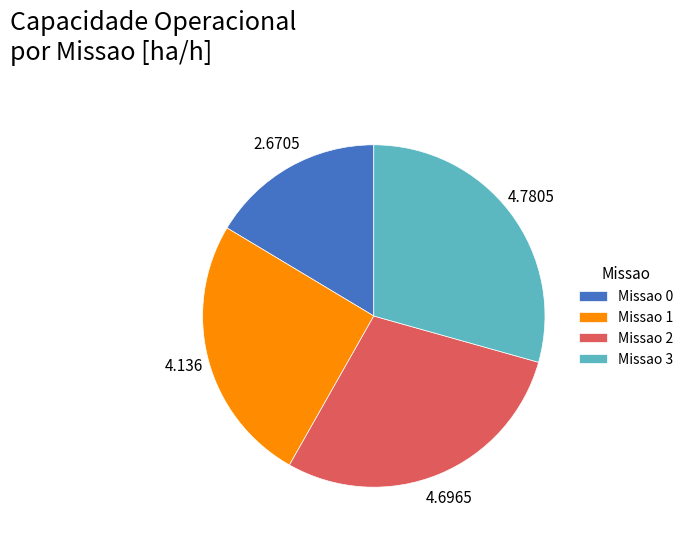

Which category has the smallest portion of the pie?

Missao 0